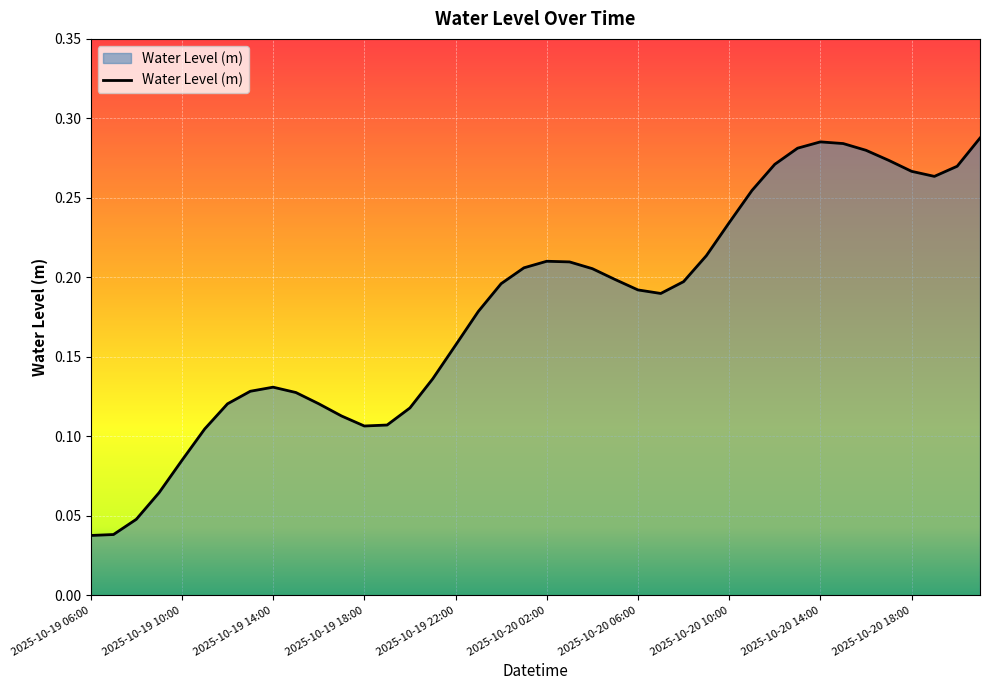

What is the difference between the maximum and minimum values?

0.2